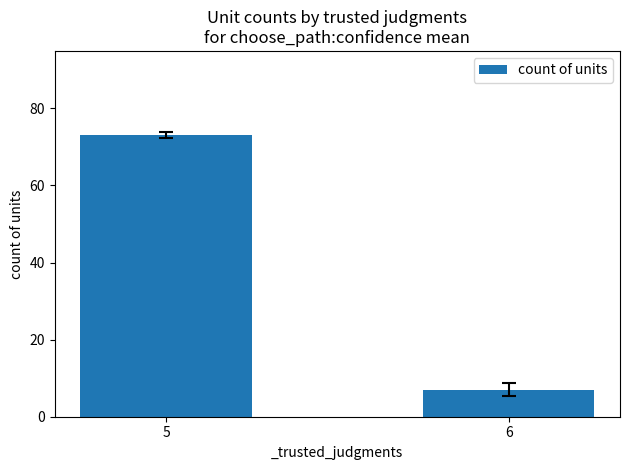

Between 6 and 5, which is larger?

5